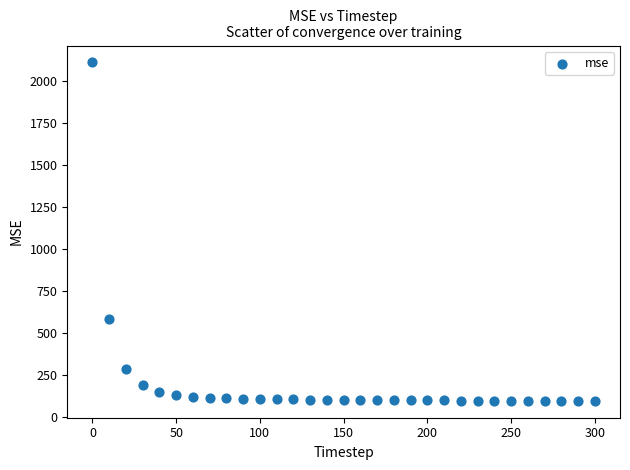

What Y value in the scatter plot is closest to 1103?

583.8